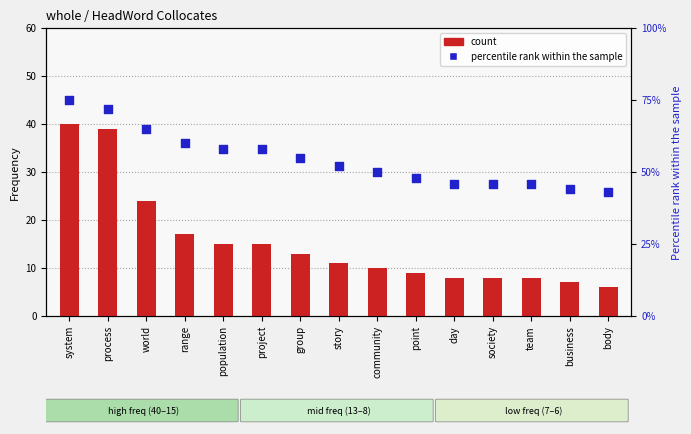

Which series has the widest spread of Y values?

count